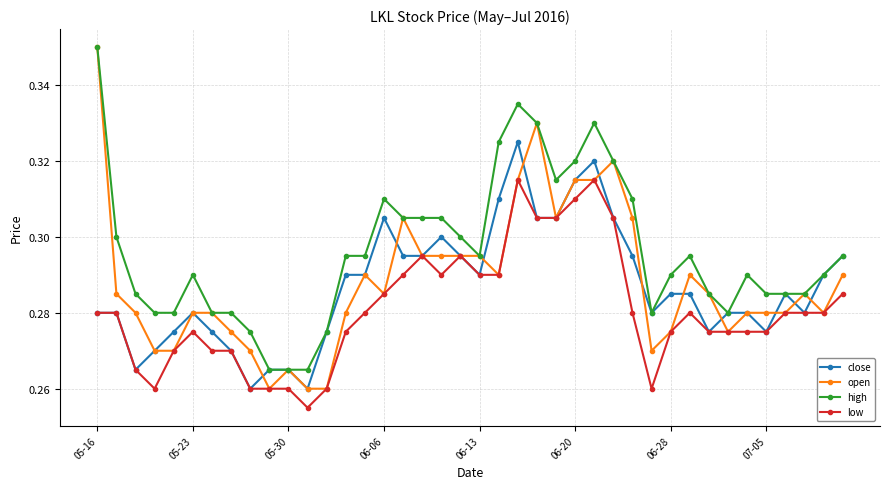

What is the sum of all close values?

11.5